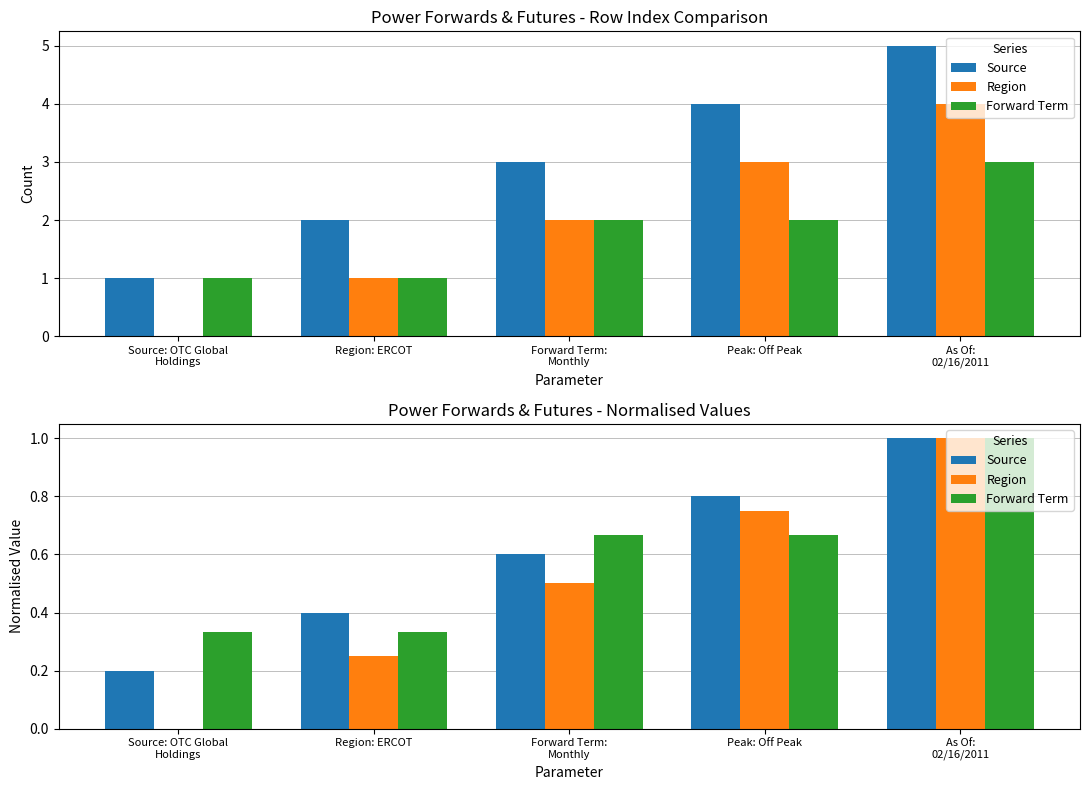

Which series has the widest spread of values?

Region